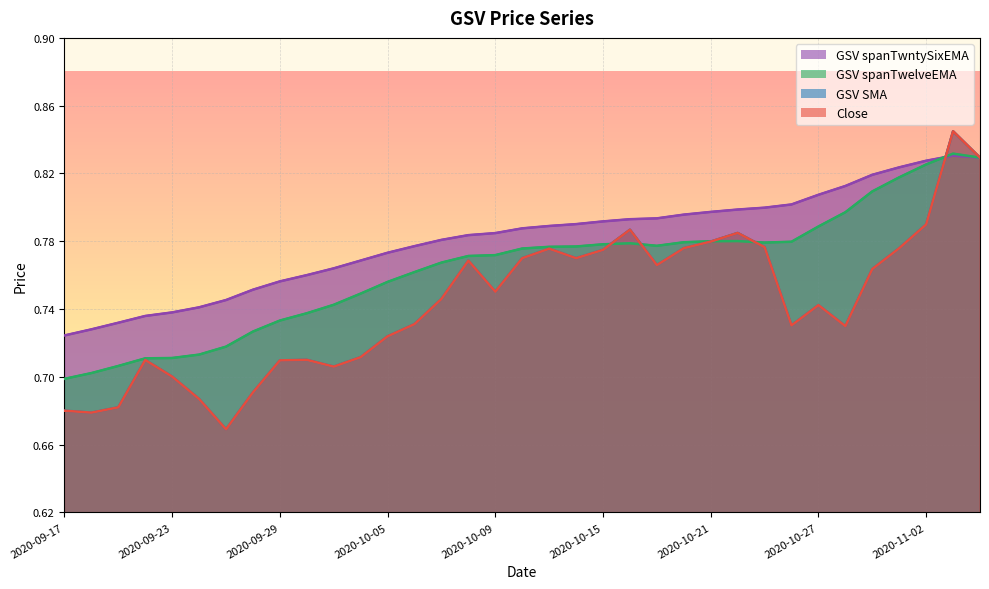

Which series has the widest spread of values?

Close